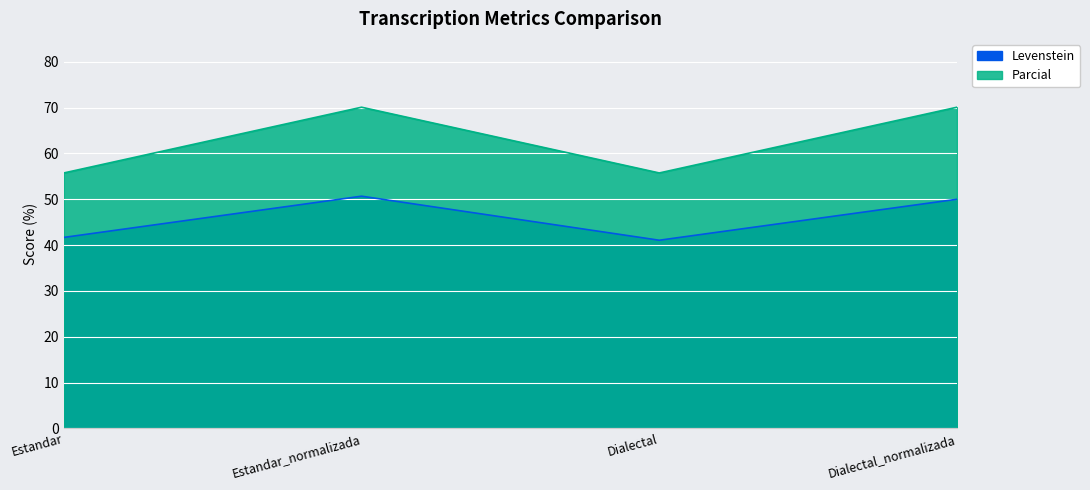

The Parcial series shows 88.7 at Dialectal. True or false?

False